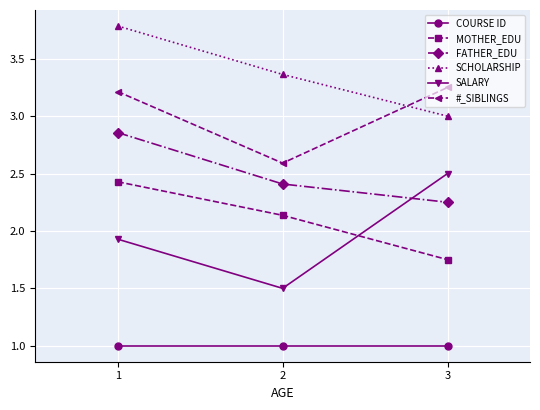

What is the total value across all series at 2?

13.0